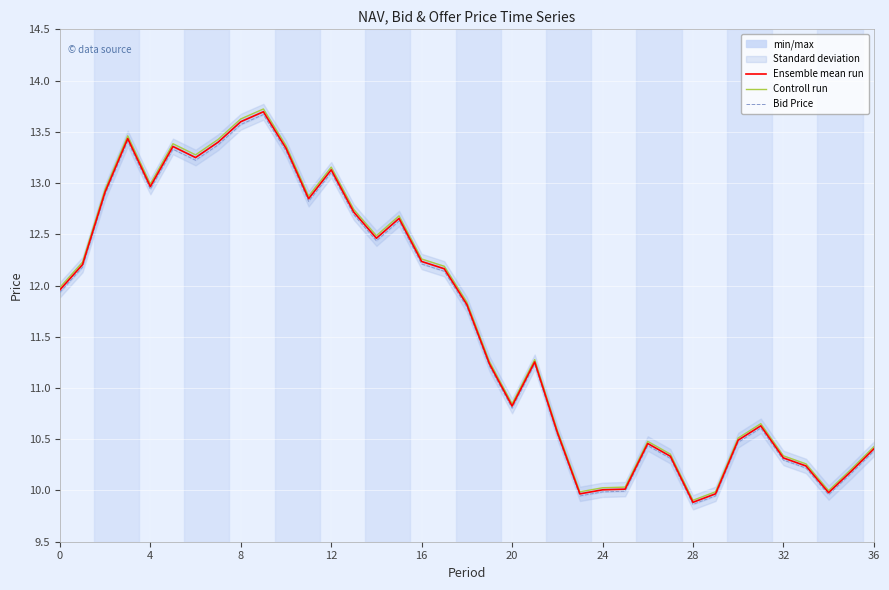

The Ensemble mean run series shows 6.5 at 12. True or false?

False